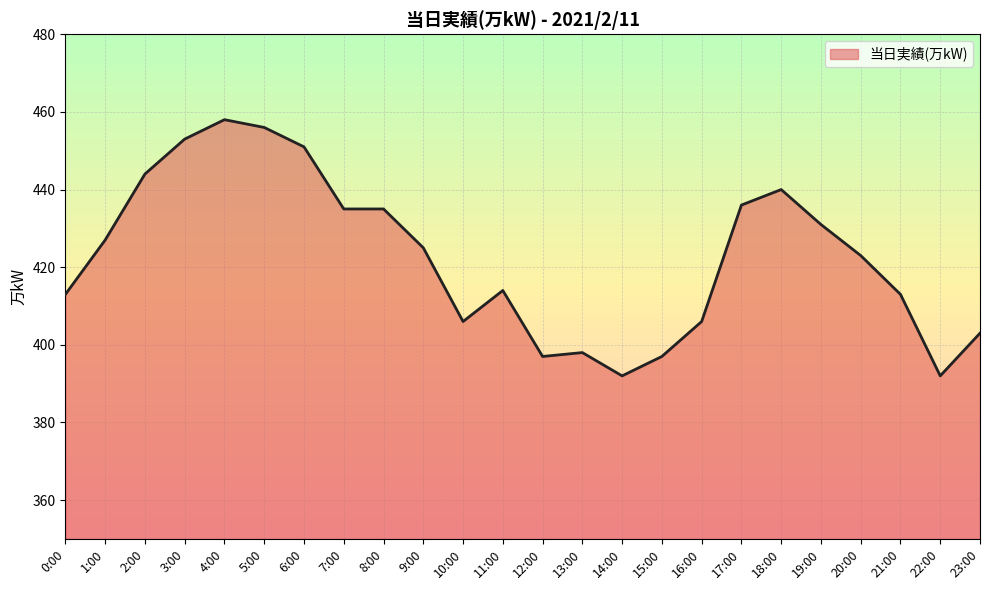

What is the change in value from 2:00 to 18:00?

-4